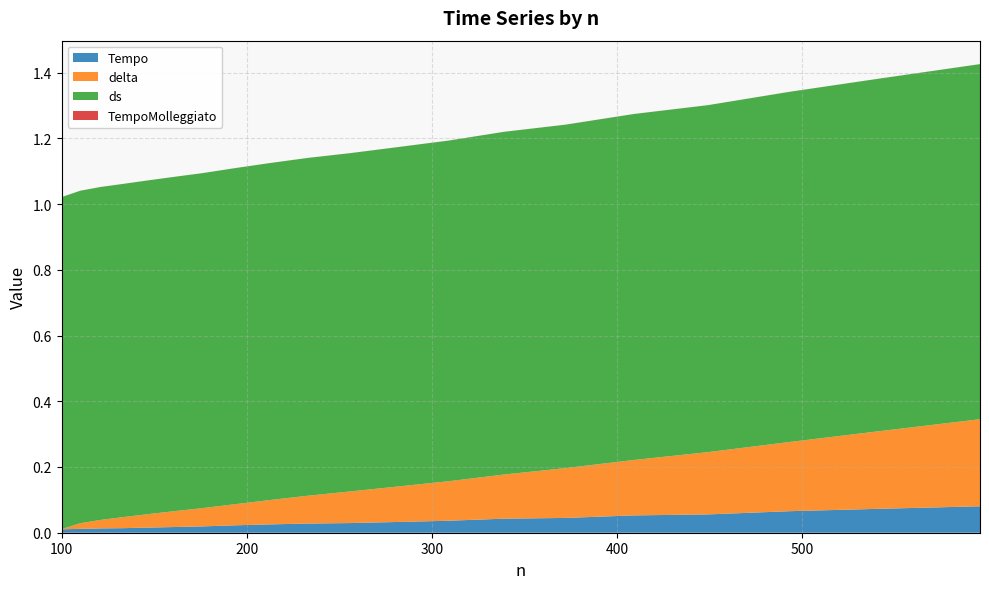

Reading left to right, what are all the values shown in this chart?

Tempo: 0.0	0.0	0.0	0.0	0.0	0.0	0.0	0.0	0.0	0.0	0.0	0.0	0.0	0.0	0.0	0.1	0.1	0.1	0.1	0.1
delta: 0.0	0.0	0.0	0.0	0.0	0.0	0.1	0.1	0.1	0.1	0.1	0.1	0.1	0.1	0.2	0.2	0.2	0.2	0.2	0.3
ds: 1.0	1.0	1.0	1.0	1.0	1.0	1.0	1.0	1.0	1.0	1.0	1.0	1.0	1.0	1.0	1.1	1.1	1.1	1.1	1.1
TempoMolleggiato: 0.0	0.0	0.0	0.0	0.0	0.0	0.0	0.0	0.0	0.0	0.0	0.0	0.0	0.0	0.0	0.0	0.0	0.0	0.0	0.0